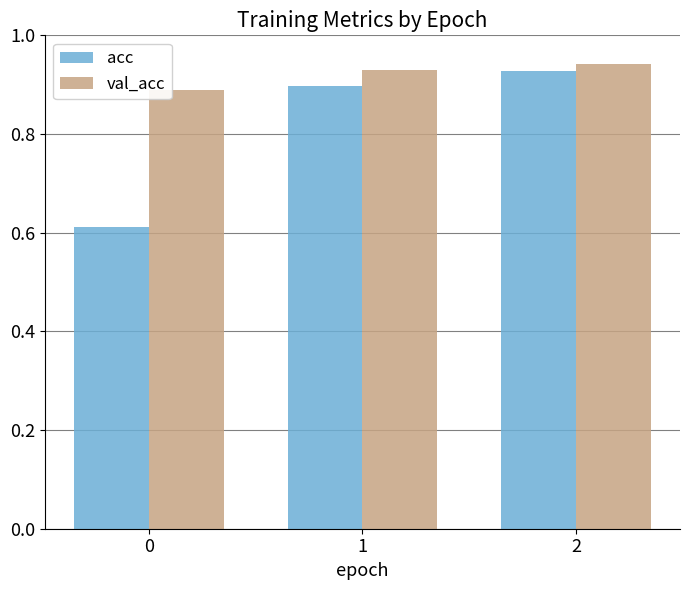

Between 0 and 1, which series saw the biggest shift?

acc